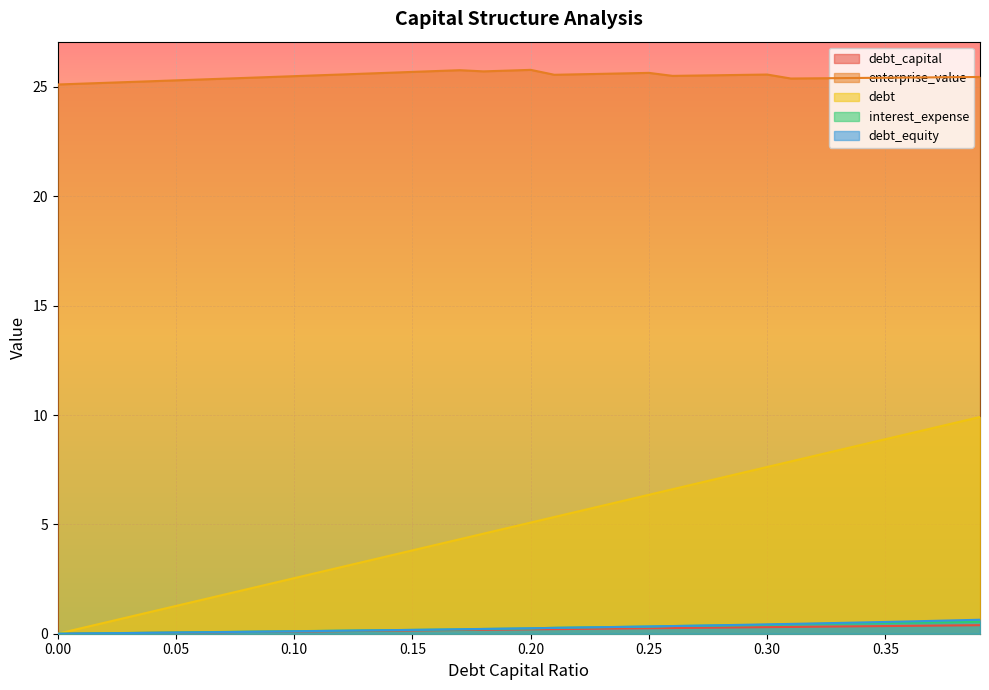

What are all the series names shown in the legend?

debt_capital, enterprise_value, debt, interest_expense, debt_equity